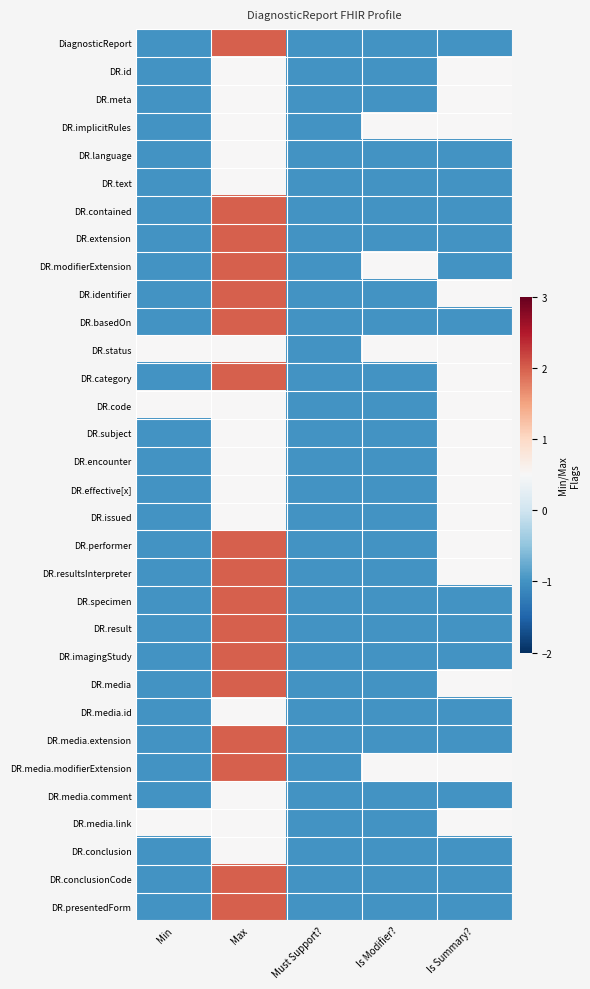

Reading left to right, transcribe all the data shown in this chart.

DiagnosticReport: Min=-1.0	Max=2.0	Must Support?=-1.0	Is Modifier?=-1.0	Is Summary?=-1.0
DR.id: Min=-1.0	Max=0.5	Must Support?=-1.0	Is Modifier?=-1.0	Is Summary?=0.5
DR.meta: Min=-1.0	Max=0.5	Must Support?=-1.0	Is Modifier?=-1.0	Is Summary?=0.5
DR.implicitRules: Min=-1.0	Max=0.5	Must Support?=-1.0	Is Modifier?=0.5	Is Summary?=0.5
DR.language: Min=-1.0	Max=0.5	Must Support?=-1.0	Is Modifier?=-1.0	Is Summary?=-1.0
DR.text: Min=-1.0	Max=0.5	Must Support?=-1.0	Is Modifier?=-1.0	Is Summary?=-1.0
DR.contained: Min=-1.0	Max=2.0	Must Support?=-1.0	Is Modifier?=-1.0	Is Summary?=-1.0
DR.extension: Min=-1.0	Max=2.0	Must Support?=-1.0	Is Modifier?=-1.0	Is Summary?=-1.0
DR.modifierExtension: Min=-1.0	Max=2.0	Must Support?=-1.0	Is Modifier?=0.5	Is Summary?=-1.0
DR.identifier: Min=-1.0	Max=2.0	Must Support?=-1.0	Is Modifier?=-1.0	Is Summary?=0.5
DR.basedOn: Min=-1.0	Max=2.0	Must Support?=-1.0	Is Modifier?=-1.0	Is Summary?=-1.0
DR.status: Min=0.5	Max=0.5	Must Support?=-1.0	Is Modifier?=0.5	Is Summary?=0.5
DR.category: Min=-1.0	Max=2.0	Must Support?=-1.0	Is Modifier?=-1.0	Is Summary?=0.5
DR.code: Min=0.5	Max=0.5	Must Support?=-1.0	Is Modifier?=-1.0	Is Summary?=0.5
DR.subject: Min=-1.0	Max=0.5	Must Support?=-1.0	Is Modifier?=-1.0	Is Summary?=0.5
DR.encounter: Min=-1.0	Max=0.5	Must Support?=-1.0	Is Modifier?=-1.0	Is Summary?=0.5
DR.effective[x]: Min=-1.0	Max=0.5	Must Support?=-1.0	Is Modifier?=-1.0	Is Summary?=0.5
DR.issued: Min=-1.0	Max=0.5	Must Support?=-1.0	Is Modifier?=-1.0	Is Summary?=0.5
DR.performer: Min=-1.0	Max=2.0	Must Support?=-1.0	Is Modifier?=-1.0	Is Summary?=0.5
DR.resultsInterpreter: Min=-1.0	Max=2.0	Must Support?=-1.0	Is Modifier?=-1.0	Is Summary?=0.5
DR.specimen: Min=-1.0	Max=2.0	Must Support?=-1.0	Is Modifier?=-1.0	Is Summary?=-1.0
DR.result: Min=-1.0	Max=2.0	Must Support?=-1.0	Is Modifier?=-1.0	Is Summary?=-1.0
DR.imagingStudy: Min=-1.0	Max=2.0	Must Support?=-1.0	Is Modifier?=-1.0	Is Summary?=-1.0
DR.media: Min=-1.0	Max=2.0	Must Support?=-1.0	Is Modifier?=-1.0	Is Summary?=0.5
DR.media.id: Min=-1.0	Max=0.5	Must Support?=-1.0	Is Modifier?=-1.0	Is Summary?=-1.0
DR.media.extension: Min=-1.0	Max=2.0	Must Support?=-1.0	Is Modifier?=-1.0	Is Summary?=-1.0
DR.media.modifierExtension: Min=-1.0	Max=2.0	Must Support?=-1.0	Is Modifier?=0.5	Is Summary?=0.5
DR.media.comment: Min=-1.0	Max=0.5	Must Support?=-1.0	Is Modifier?=-1.0	Is Summary?=-1.0
DR.media.link: Min=0.5	Max=0.5	Must Support?=-1.0	Is Modifier?=-1.0	Is Summary?=0.5
DR.conclusion: Min=-1.0	Max=0.5	Must Support?=-1.0	Is Modifier?=-1.0	Is Summary?=-1.0
DR.conclusionCode: Min=-1.0	Max=2.0	Must Support?=-1.0	Is Modifier?=-1.0	Is Summary?=-1.0
DR.presentedForm: Min=-1.0	Max=2.0	Must Support?=-1.0	Is Modifier?=-1.0	Is Summary?=-1.0